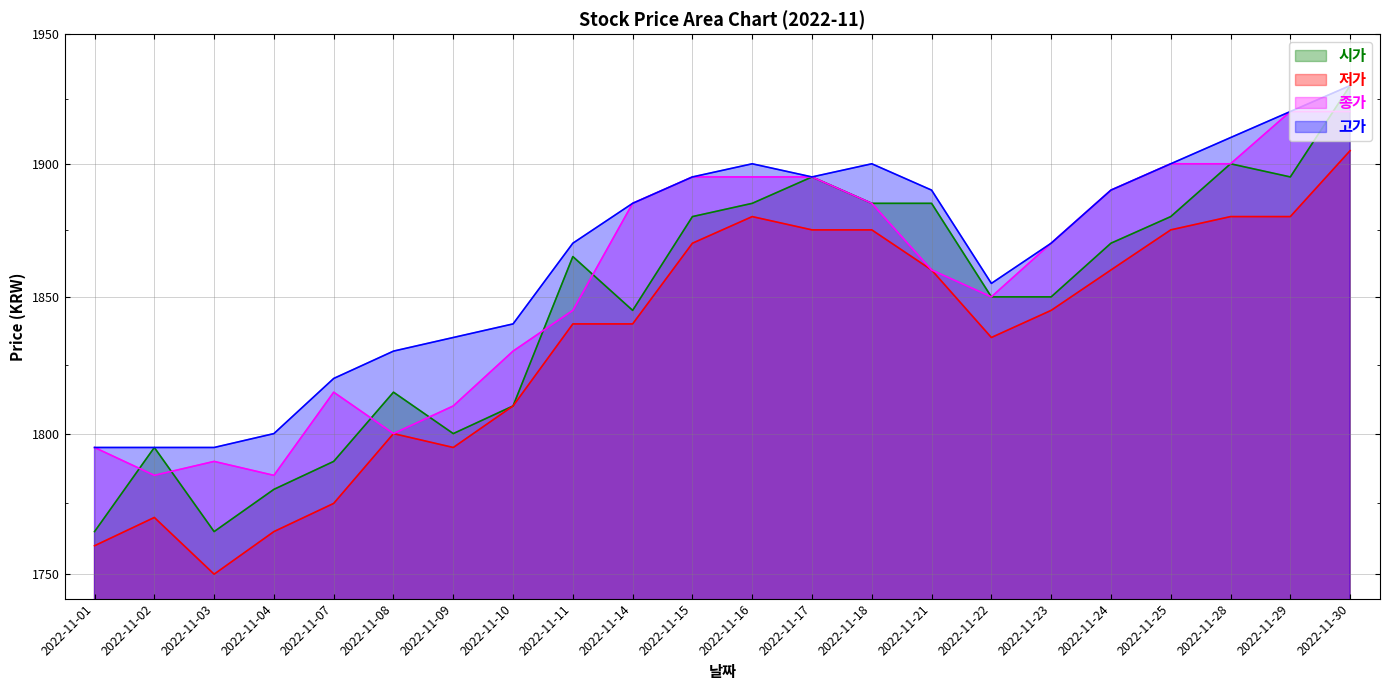

How many interior local valleys does the 저가 series have?

3